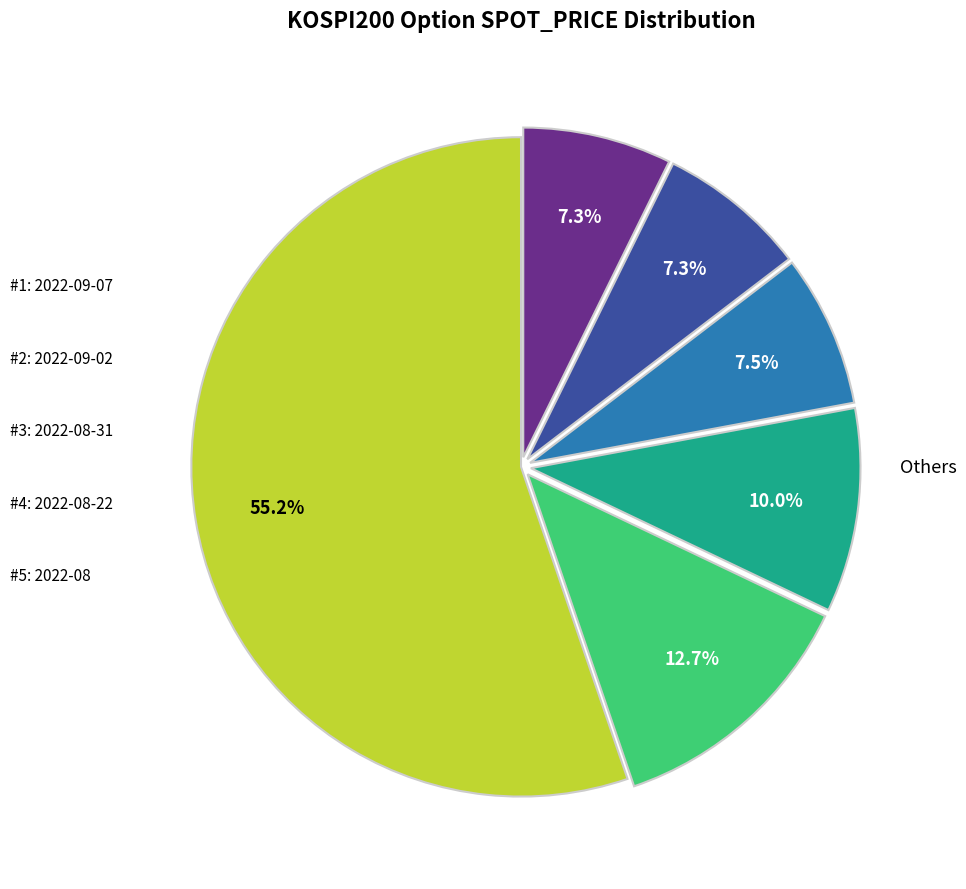

Is there a majority slice in this chart?

Yes